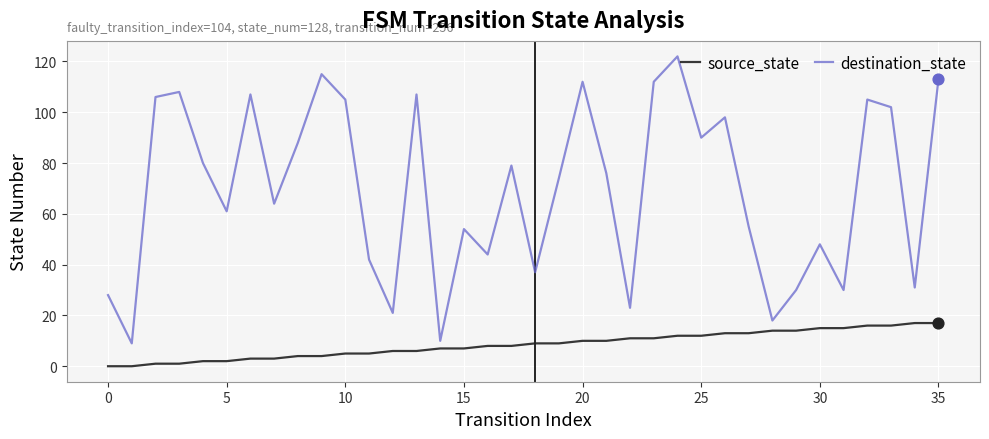

Which series has the largest total across all categories?

destination_state